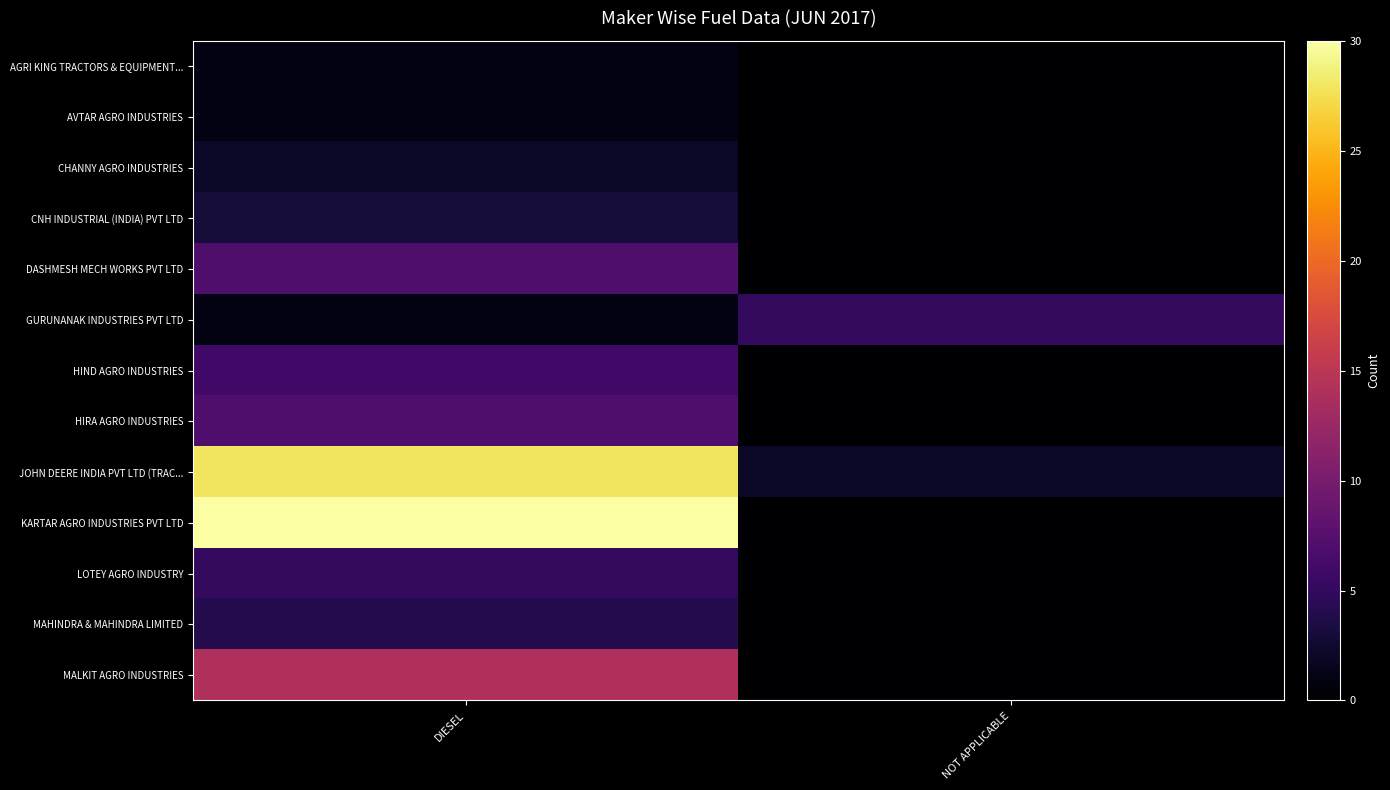

Count the number of categories in the chart.

2